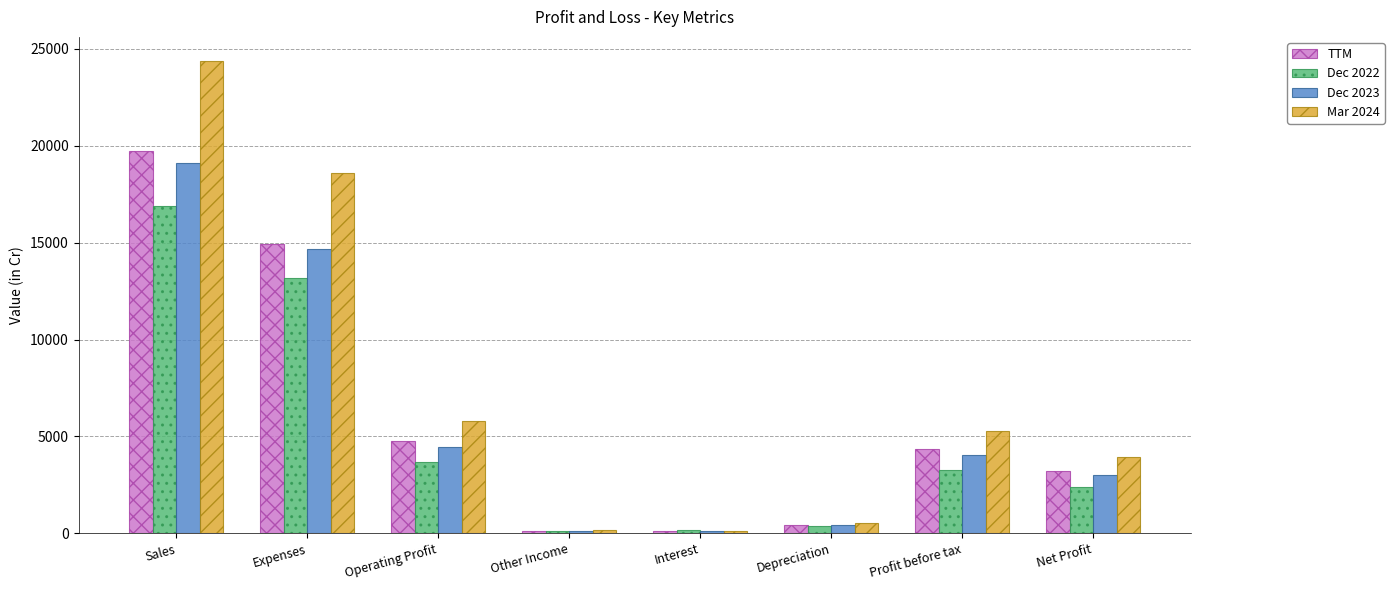

What is the maximum value shown in the chart?

24394